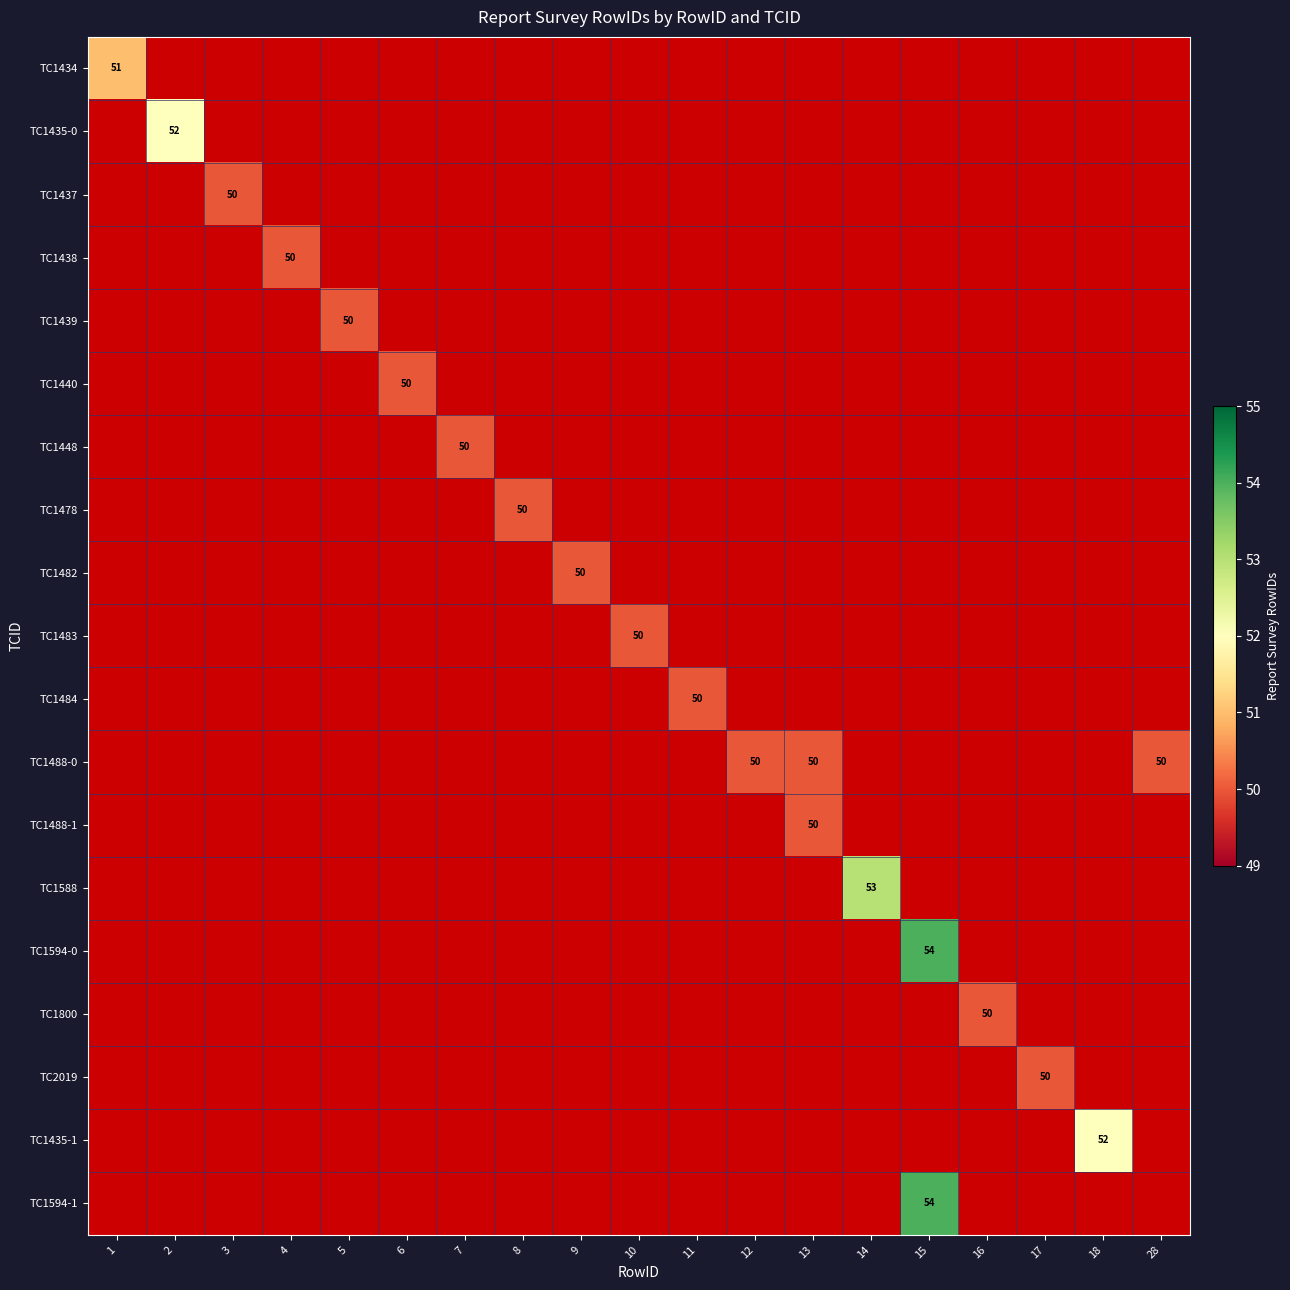

Count the number of data series in this chart.

19